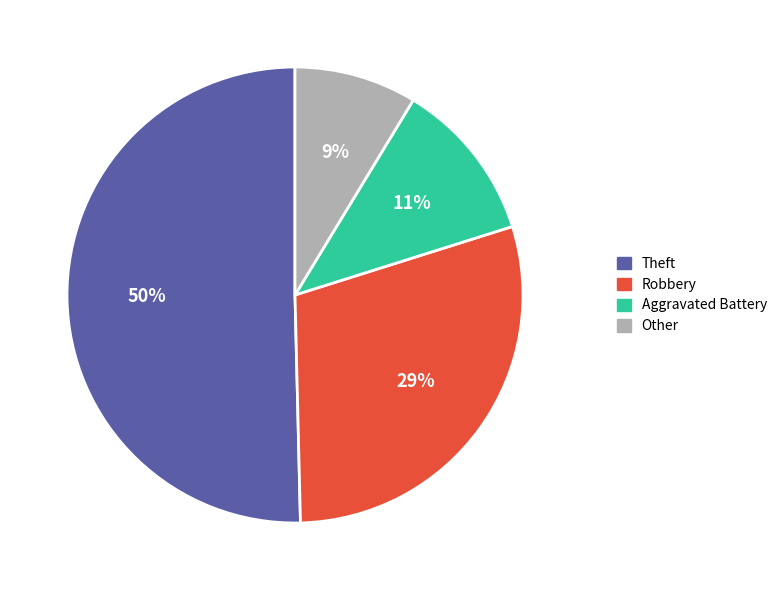

To the nearest percent, what is the average slice percentage?

25%